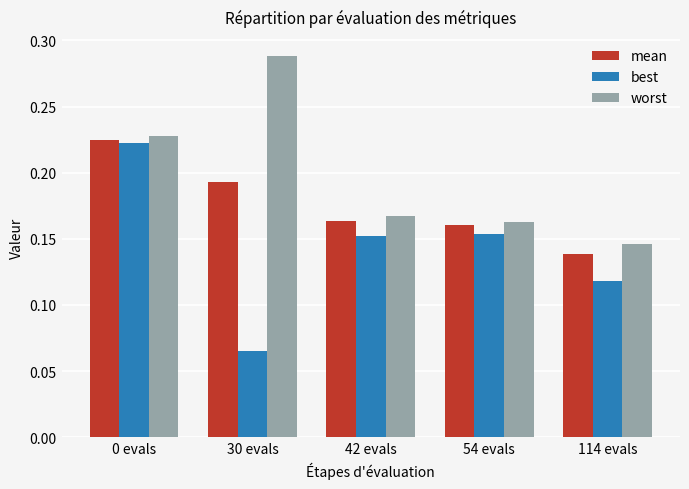

What is the sum of all worst values?

1.0